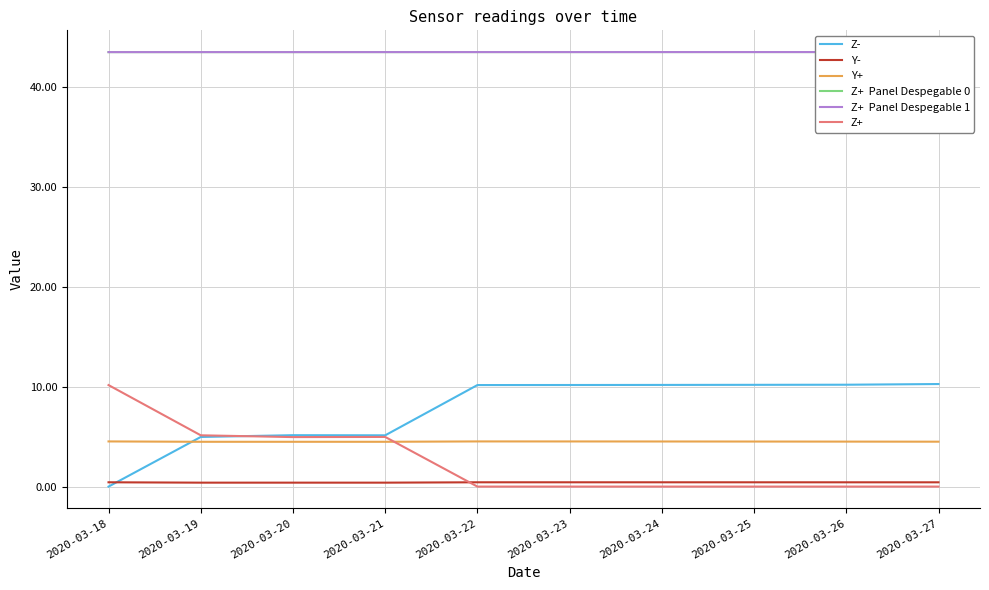

The value of Z+  Panel Despegable 1 at 2020-03-23 is 43.5. True or false?

True